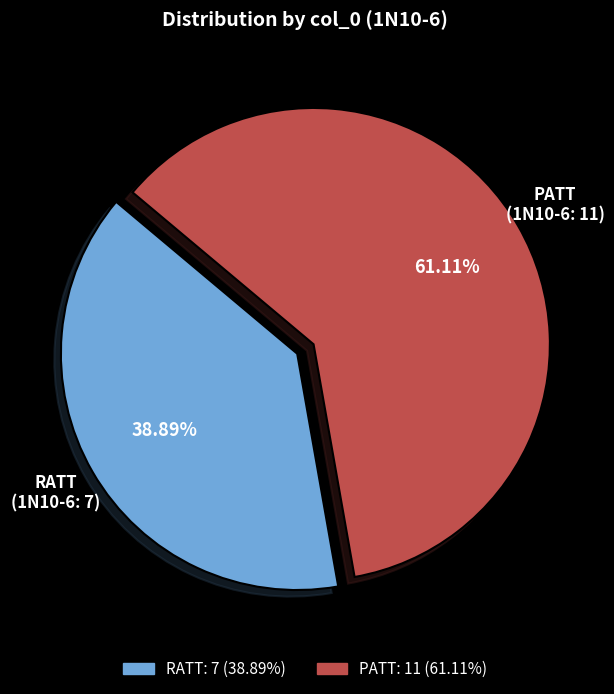

Does RATT account for over 50% of the chart?

No